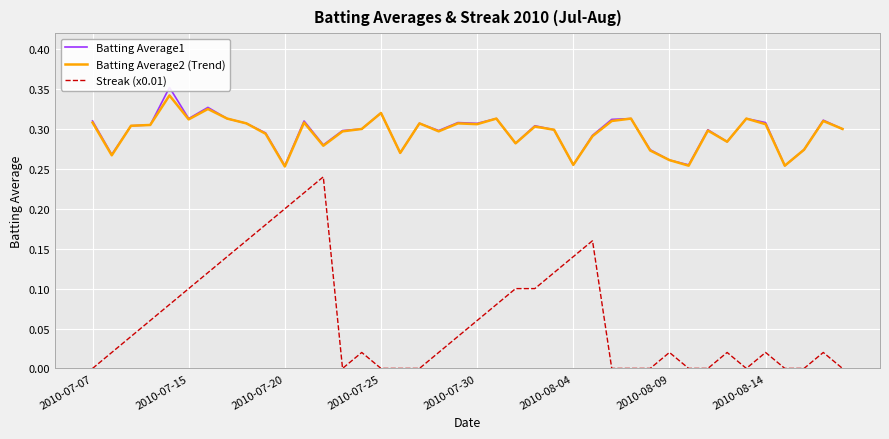

Which has a higher value, 24 or 23?

23